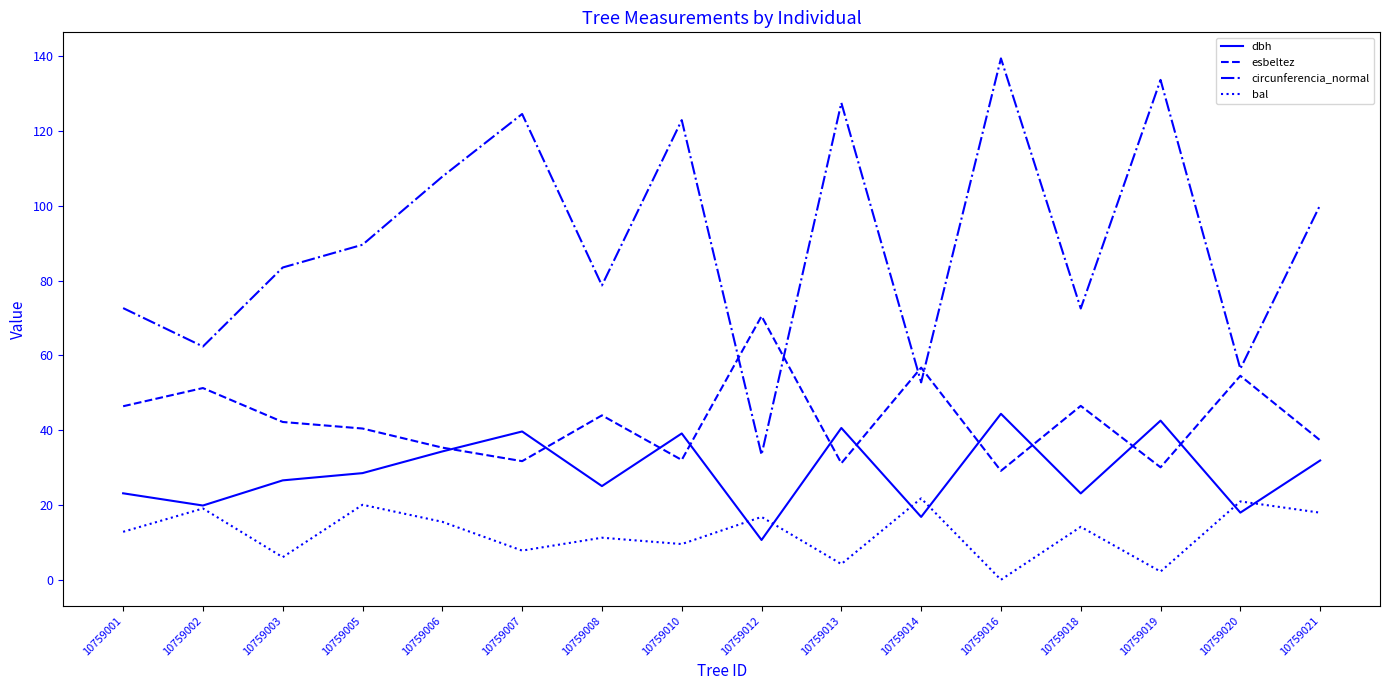

Which series has the largest range (max minus min)?

circunferencia_normal